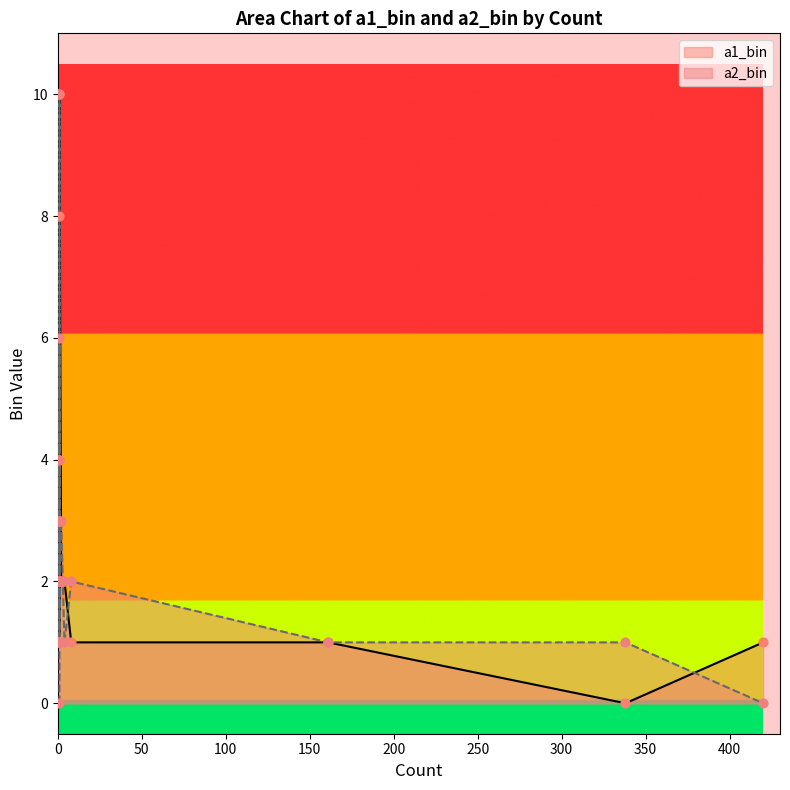

Is the value of a1_bin at 1 greater than the value of a2_bin at 1?

No